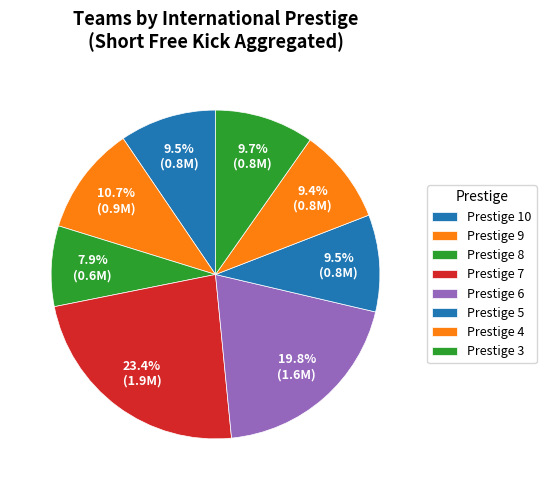

How many segments does this pie chart have?

8